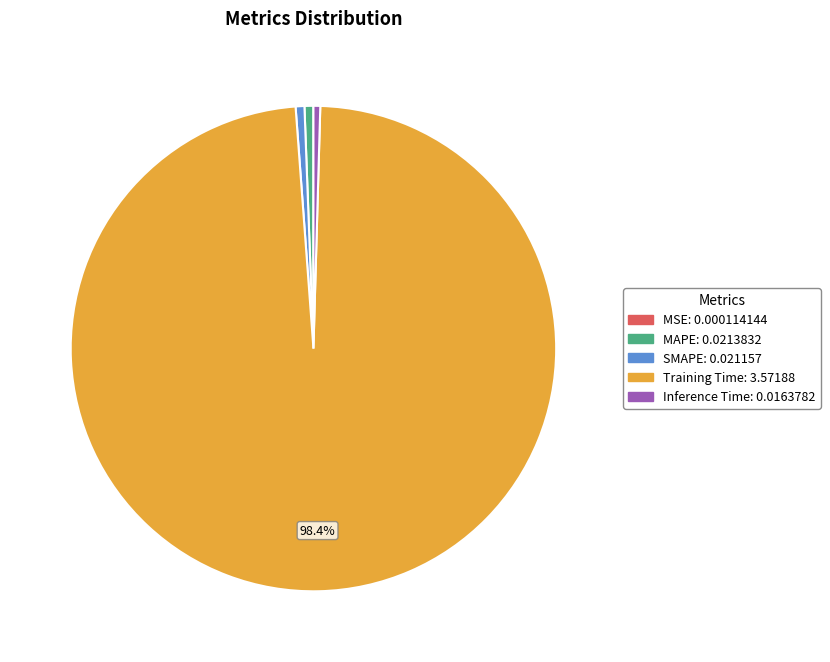

The MAPE slice represents 11% of the pie. True or false?

False